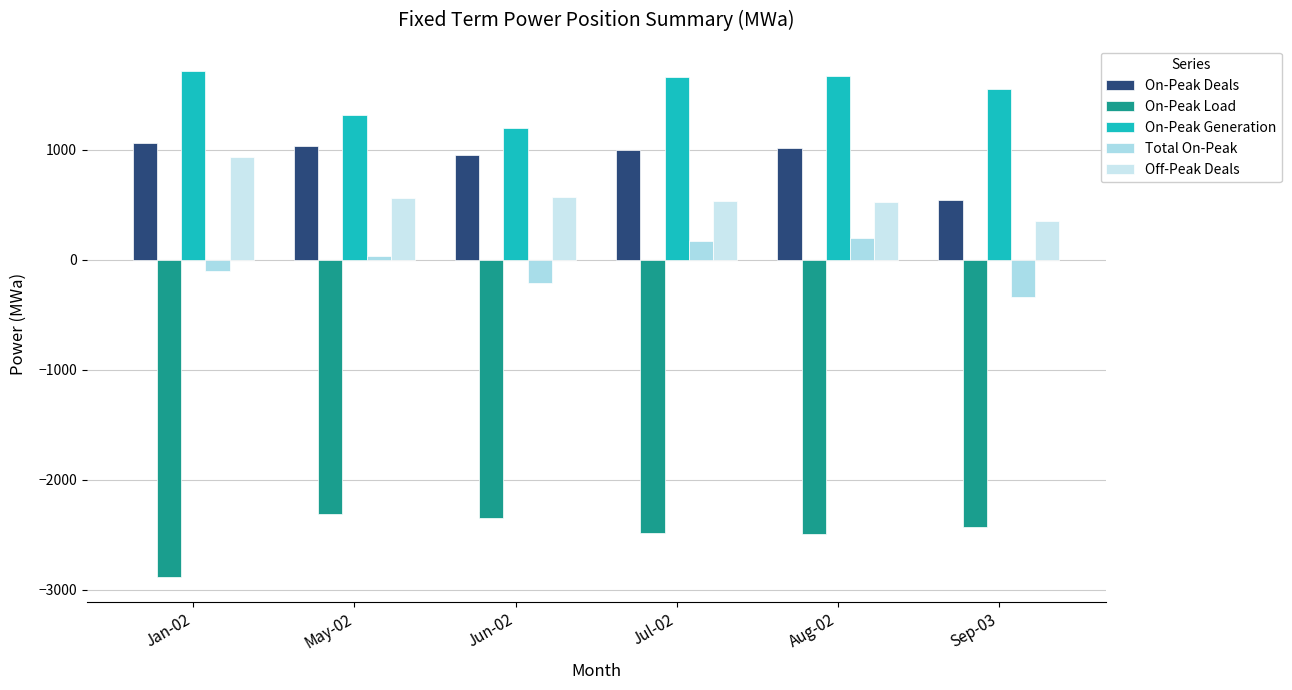

How many bars are there in each group?

5